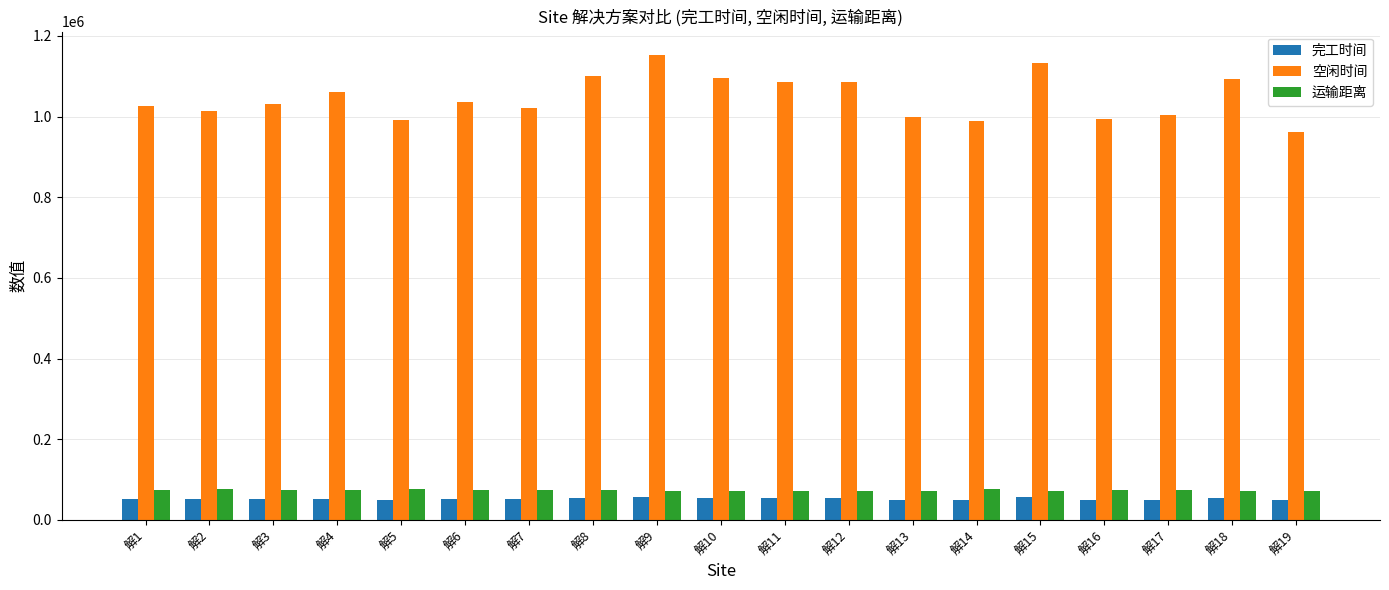

What is the sum of the 完工时间 values at 解4 and 解1?

103125.5